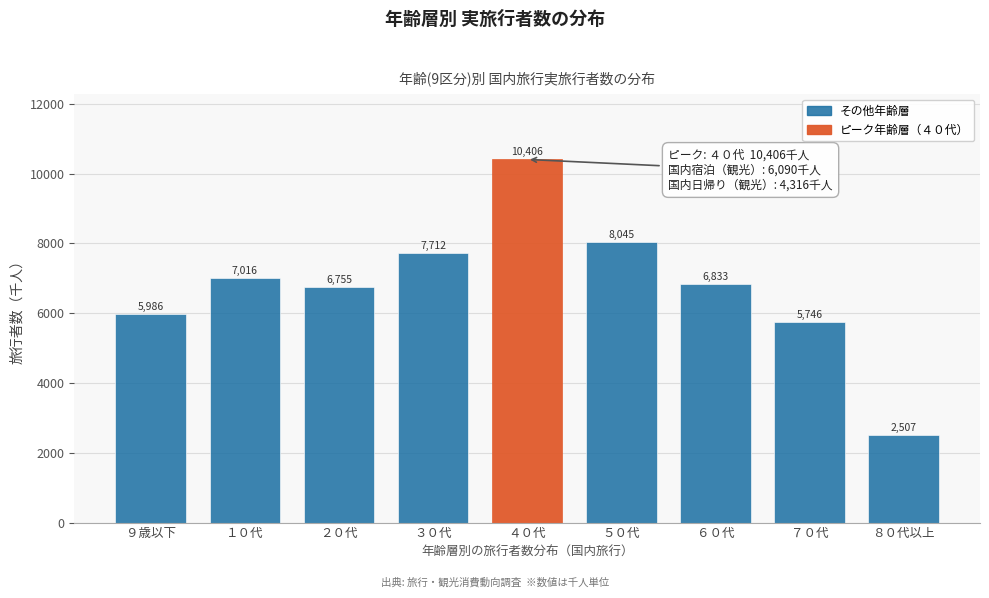

What is the ratio of the value at ８０代以上 to the value at ５０代?

0.3